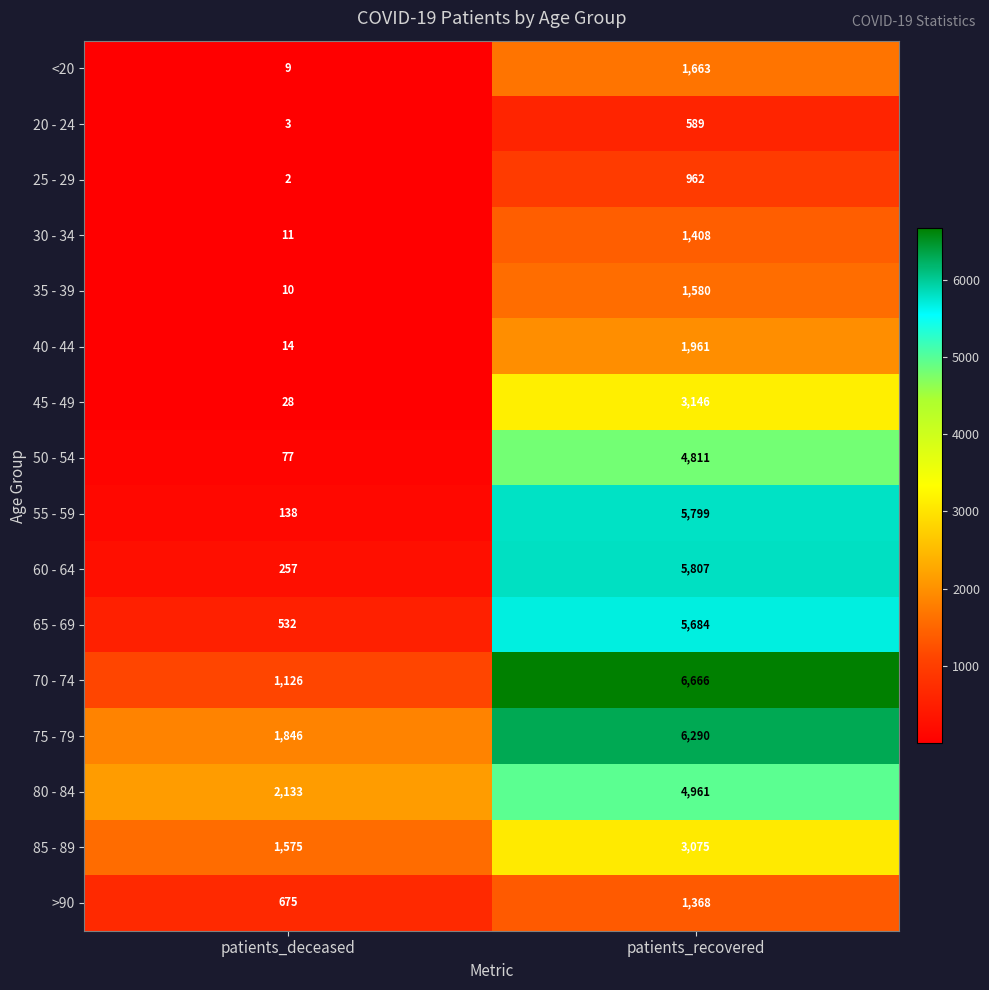

Which series has the widest spread of values?

55 - 59